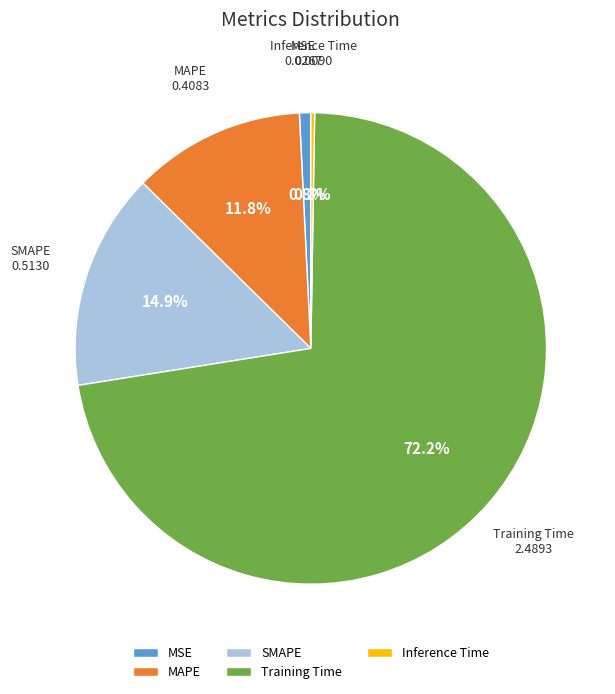

Does Training Time account for over 50% of the chart?

Yes